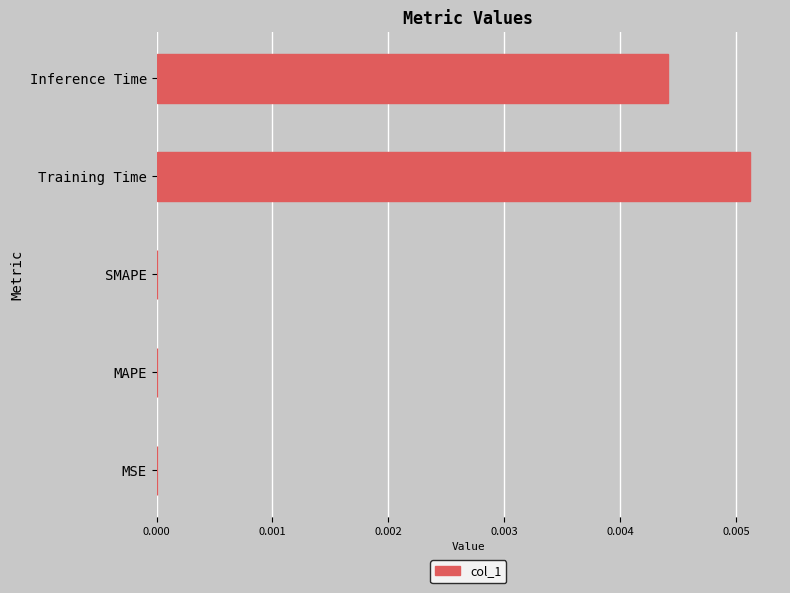

Which category has the highest value across all series?

Training Time